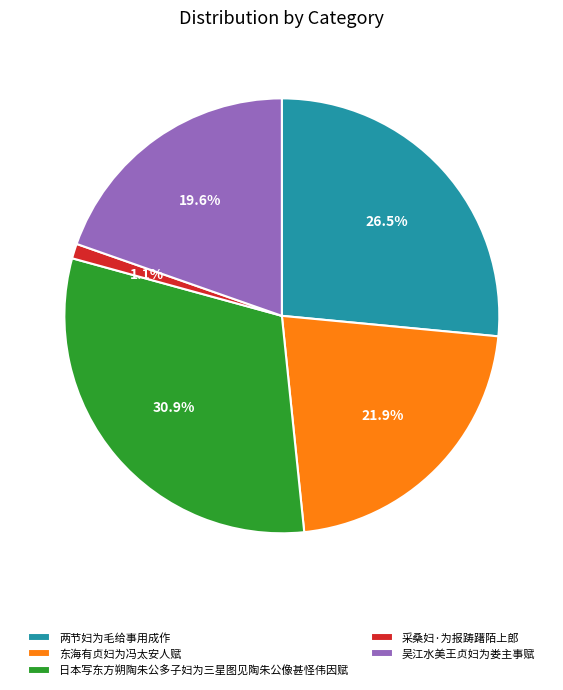

True or false: 吴江水美王贞妇为娄主事赋 accounts for 32% of the total.

False